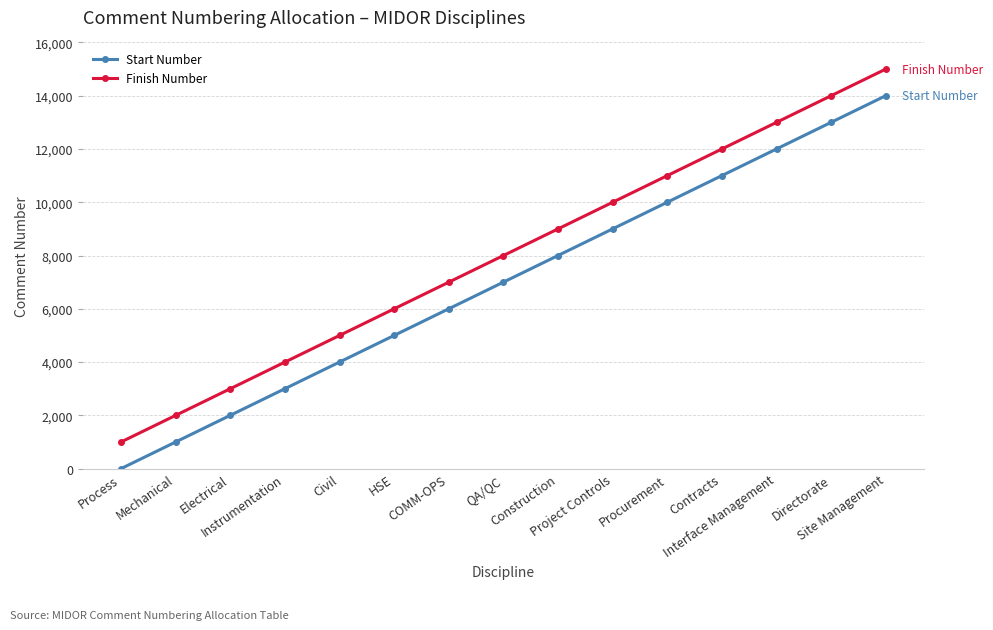

At which category is the sum across all series the highest?

Site Management